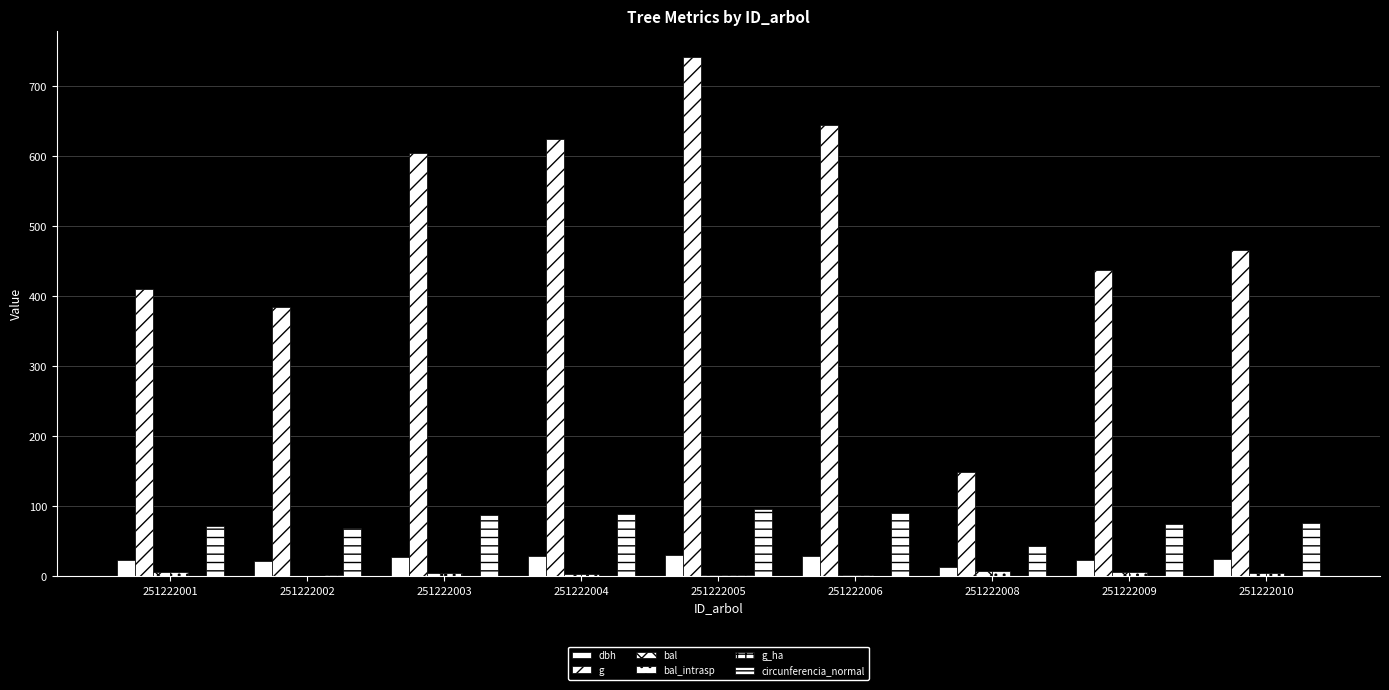

What is the value of the bal bar at the 4th from the left?

3.2